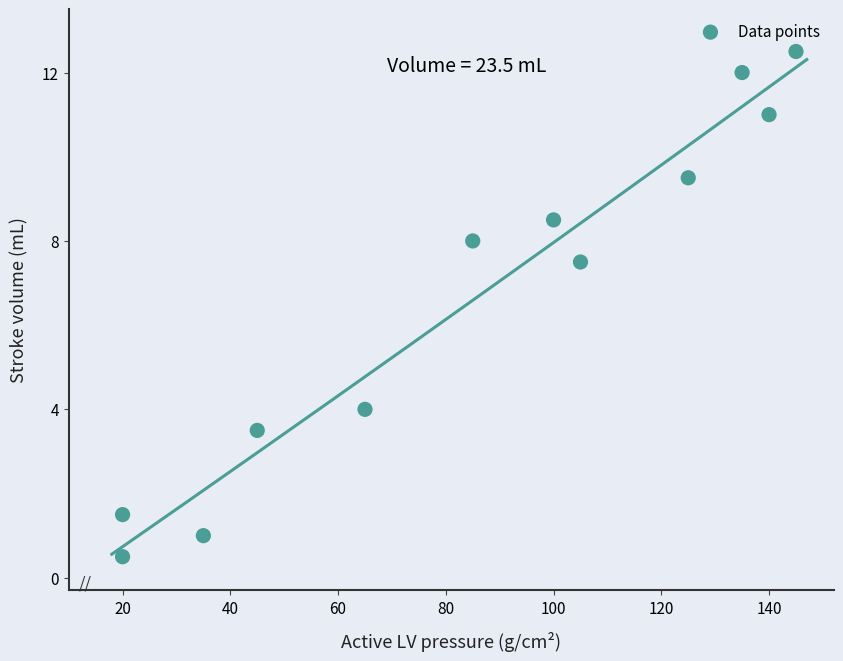

What is the range of X values (max minus min)?

125.0